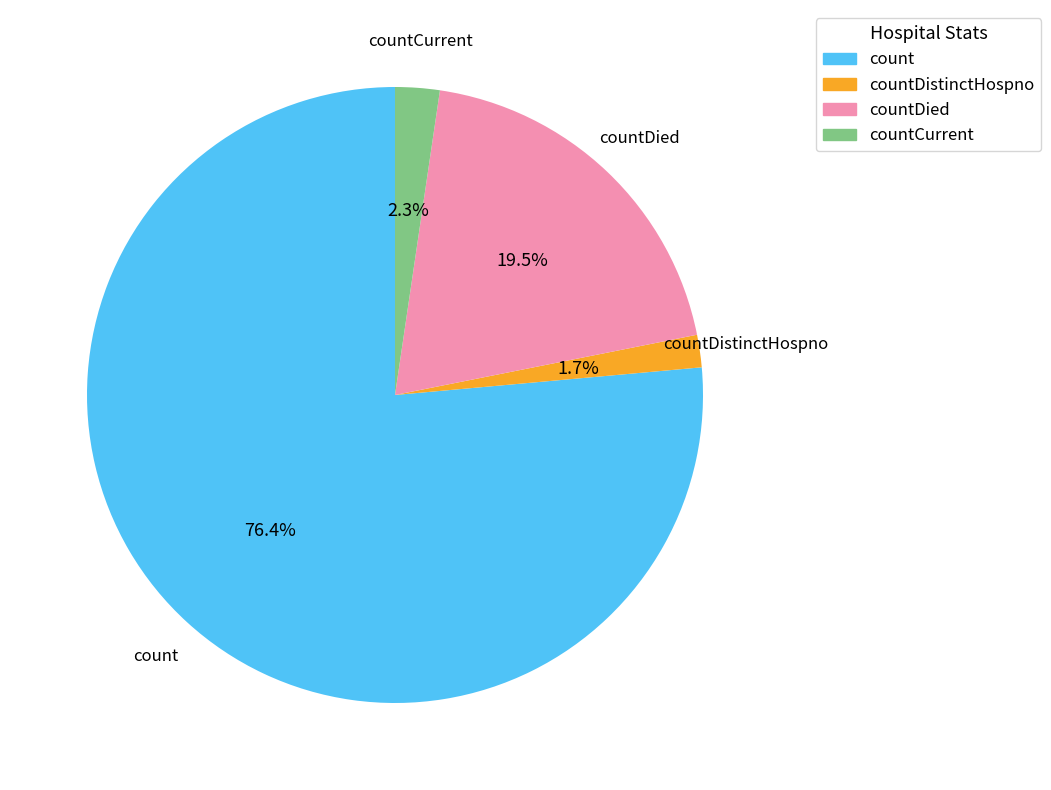

To the nearest percent, what is the difference between the largest and smallest slice percentages?

75%